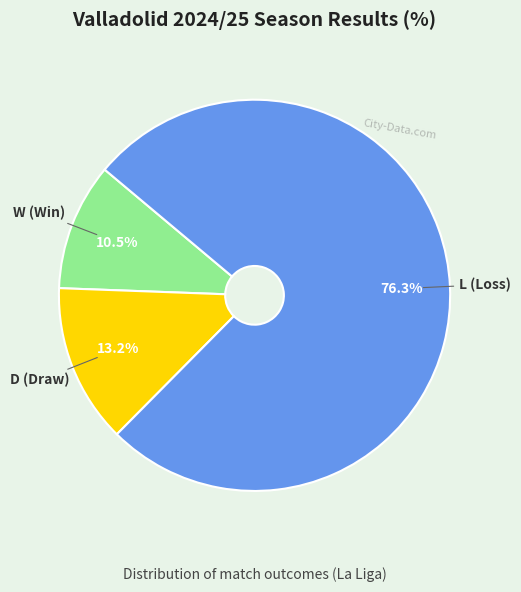

Is there a majority slice in this chart?

Yes